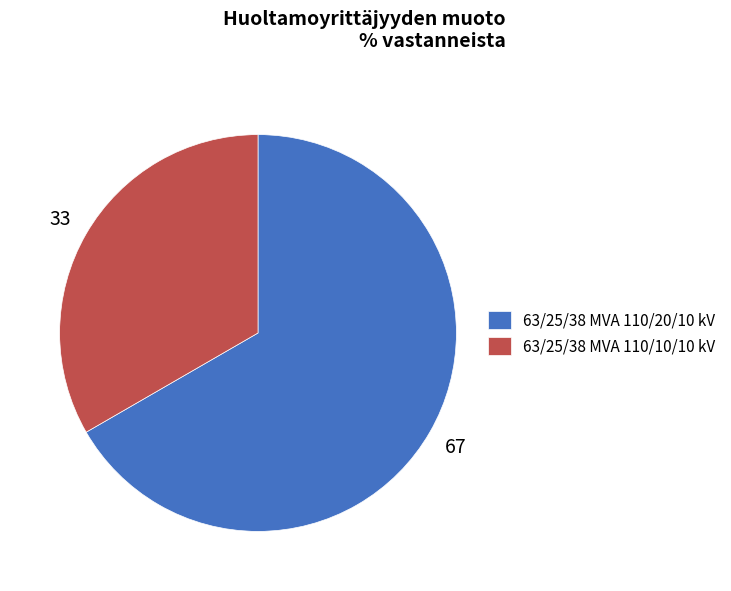

The 63/25/38 MVA 110/10/10 kV slice represents 33% of the pie. True or false?

True